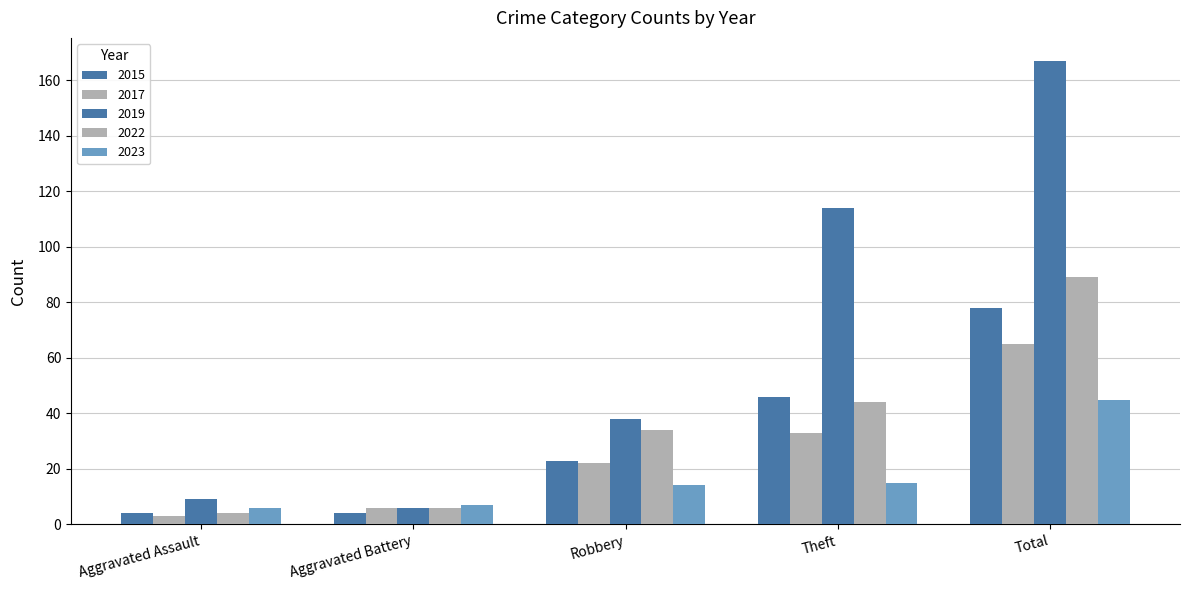

How many values in the 2019 series are below 38?

2